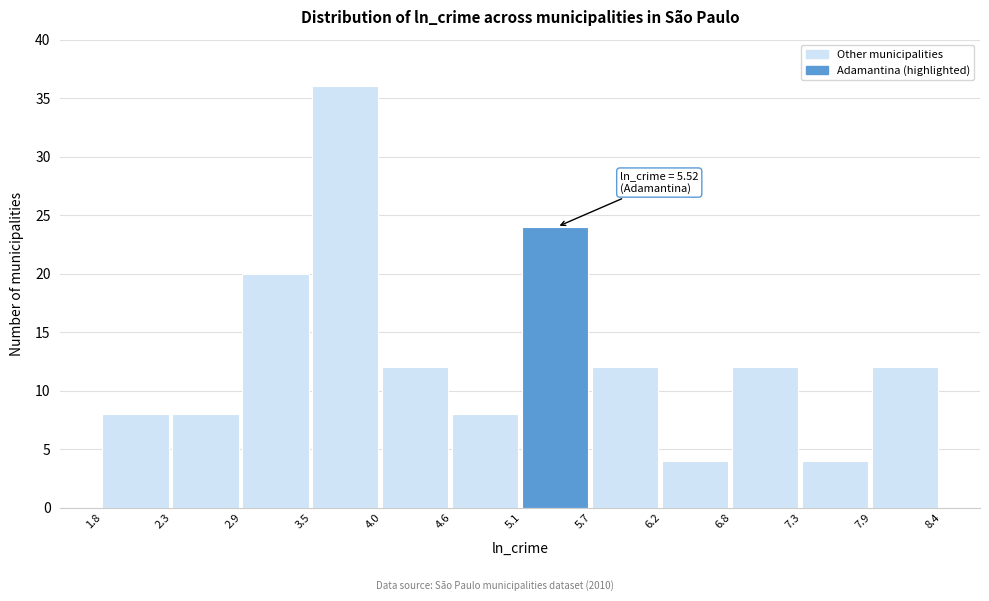

Which range on the x-axis has the tallest bar?

3.5 to 4.0